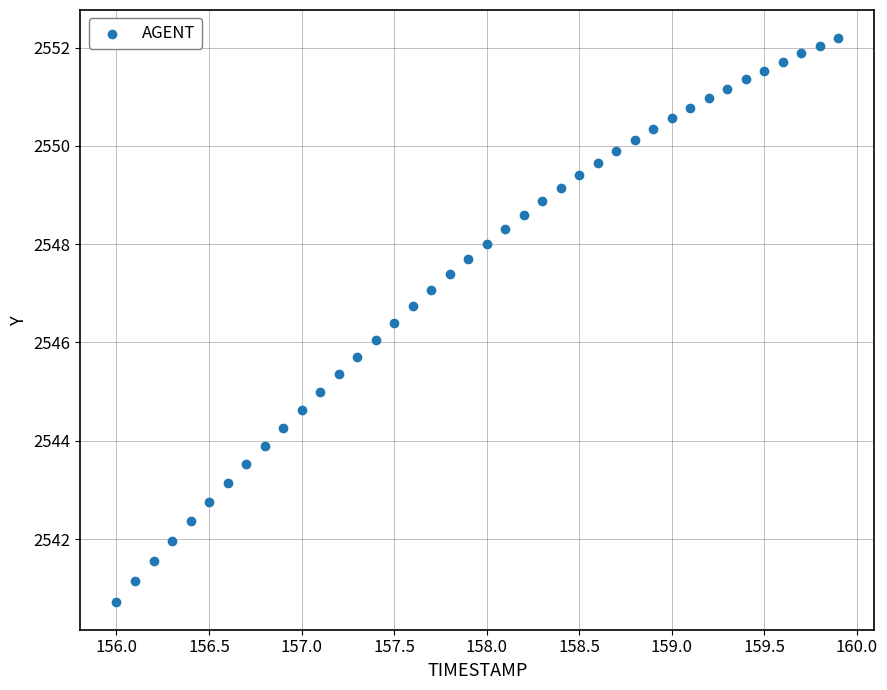

What is the range of X values (max minus min)?

3.9